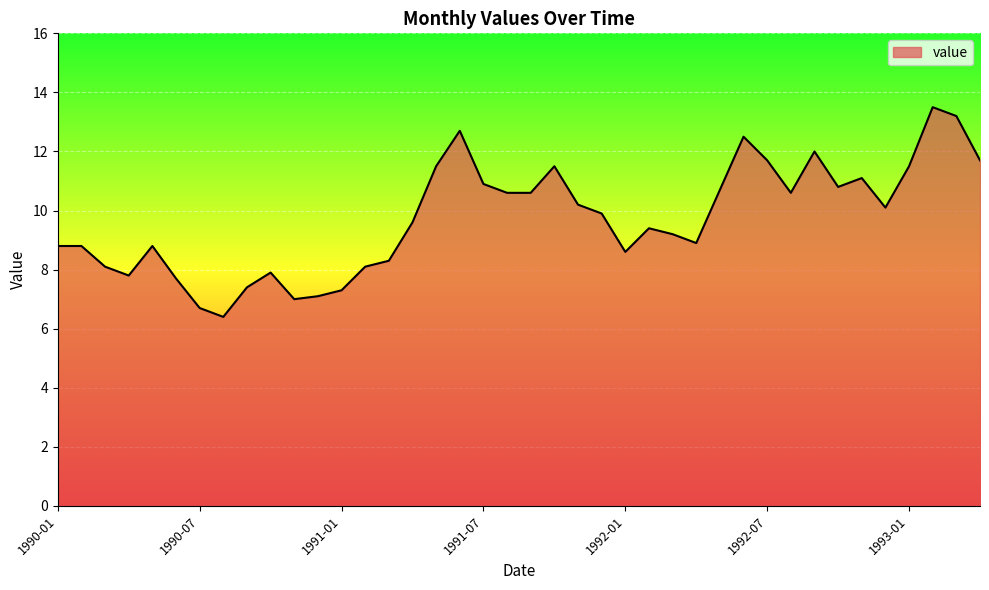

What is the difference between the maximum and minimum values?

7.1